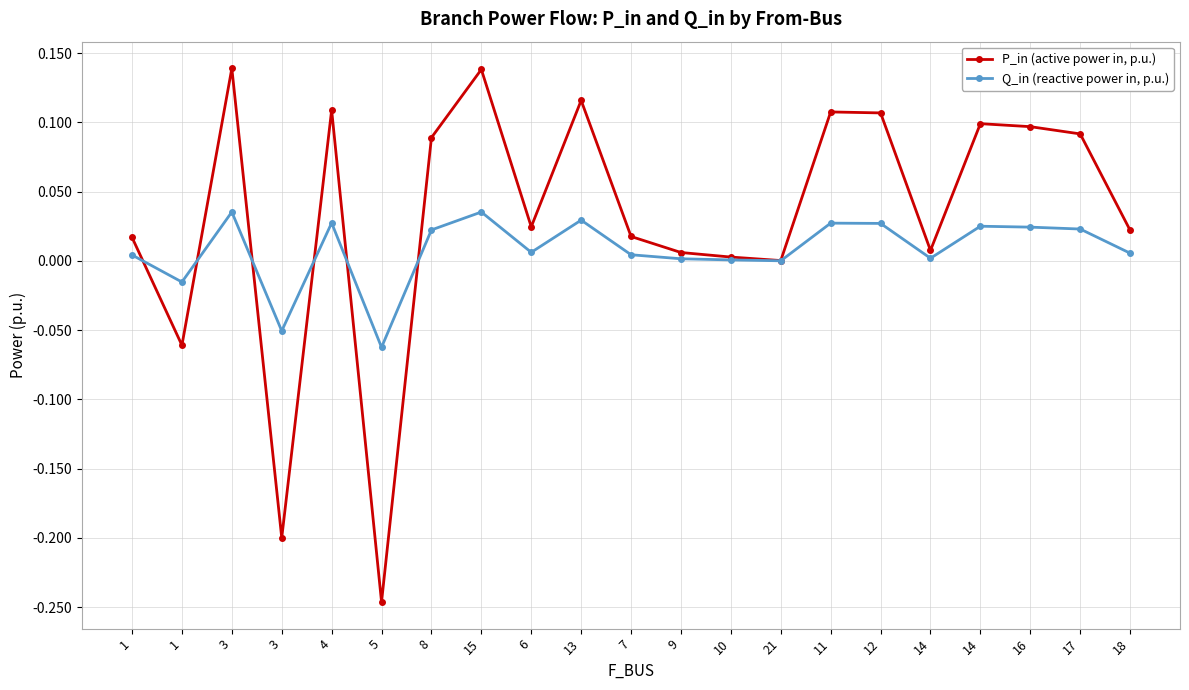

True or false: Q_in (reactive power in, p.u.) has more than 0 points higher than both neighbors.

True